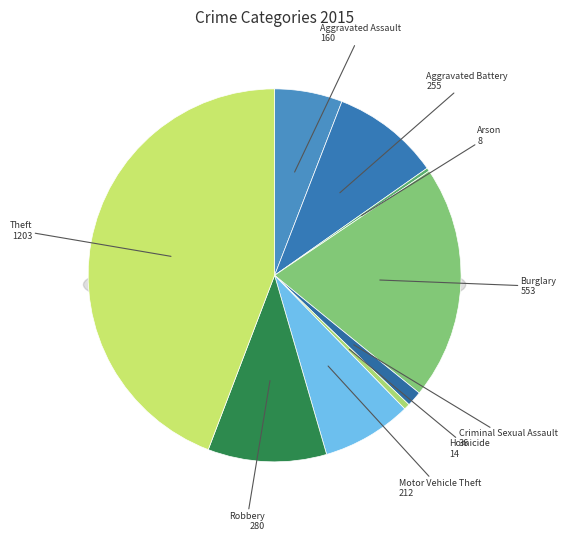

What percentage do Homicide and Motor Vehicle Theft together represent?

8.3%